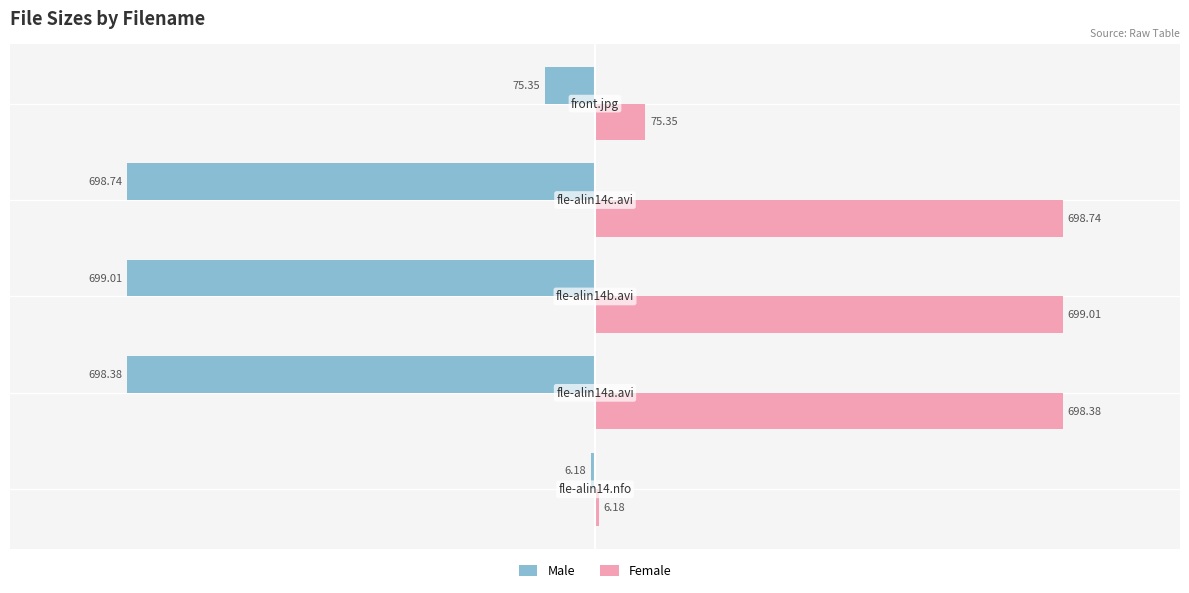

What is the average value of the Male series?

-435.5